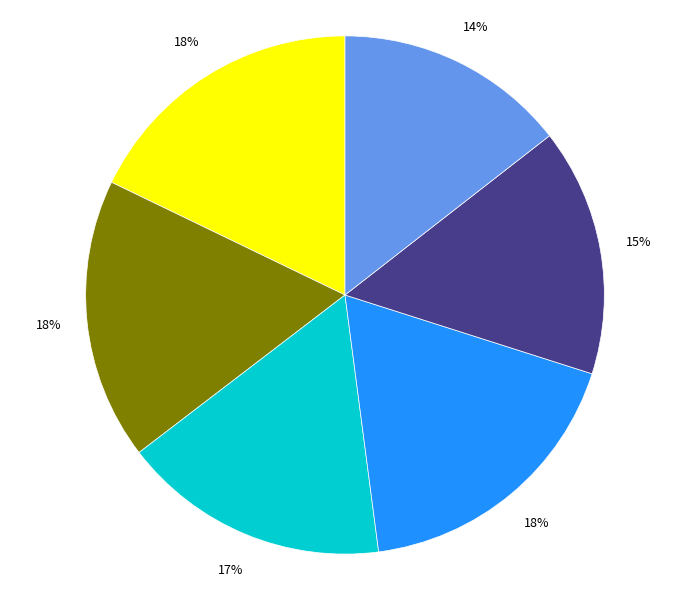

Is there a majority slice in this chart?

No